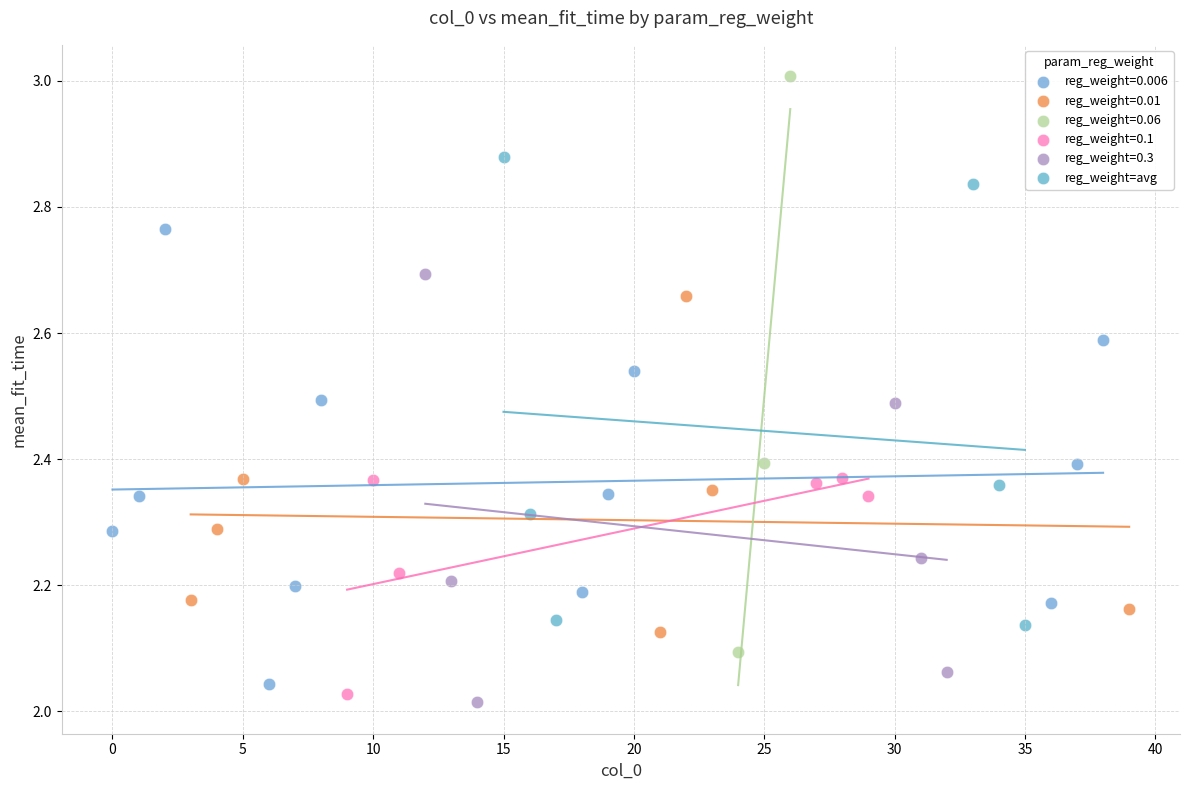

Which series contains the highest Y value?

reg_weight=0.06